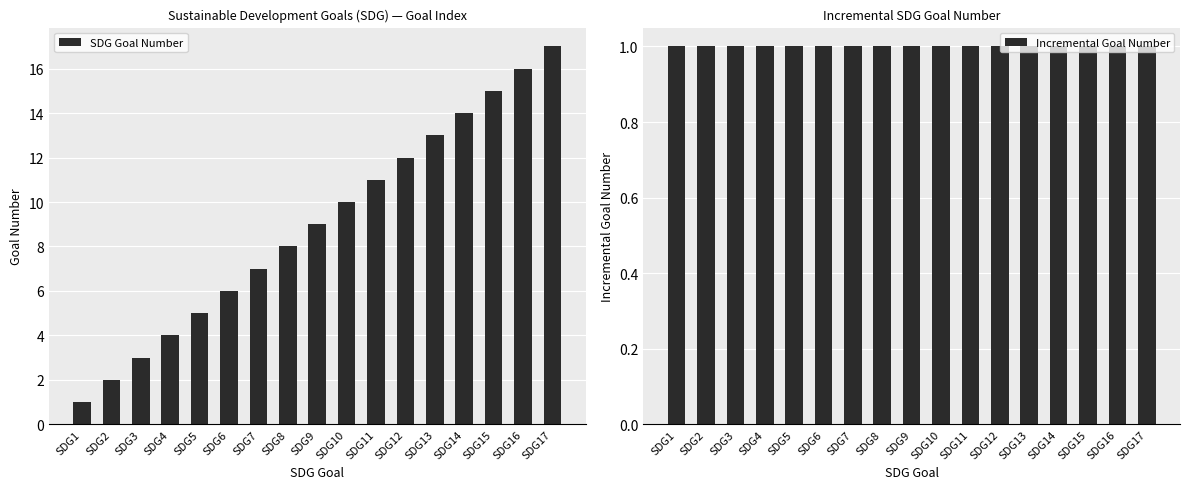

Reading right to left, what are all the values shown in this chart?

SDG Goal Number: SDG17=17	SDG16=16	SDG15=15	SDG14=14	SDG13=13	SDG12=12	SDG11=11	SDG10=10	SDG9=9	SDG8=8	SDG7=7	SDG6=6	SDG5=5	SDG4=4	SDG3=3	SDG2=2	SDG1=1
Incremental Goal Number: SDG17=1	SDG16=1	SDG15=1	SDG14=1	SDG13=1	SDG12=1	SDG11=1	SDG10=1	SDG9=1	SDG8=1	SDG7=1	SDG6=1	SDG5=1	SDG4=1	SDG3=1	SDG2=1	SDG1=1